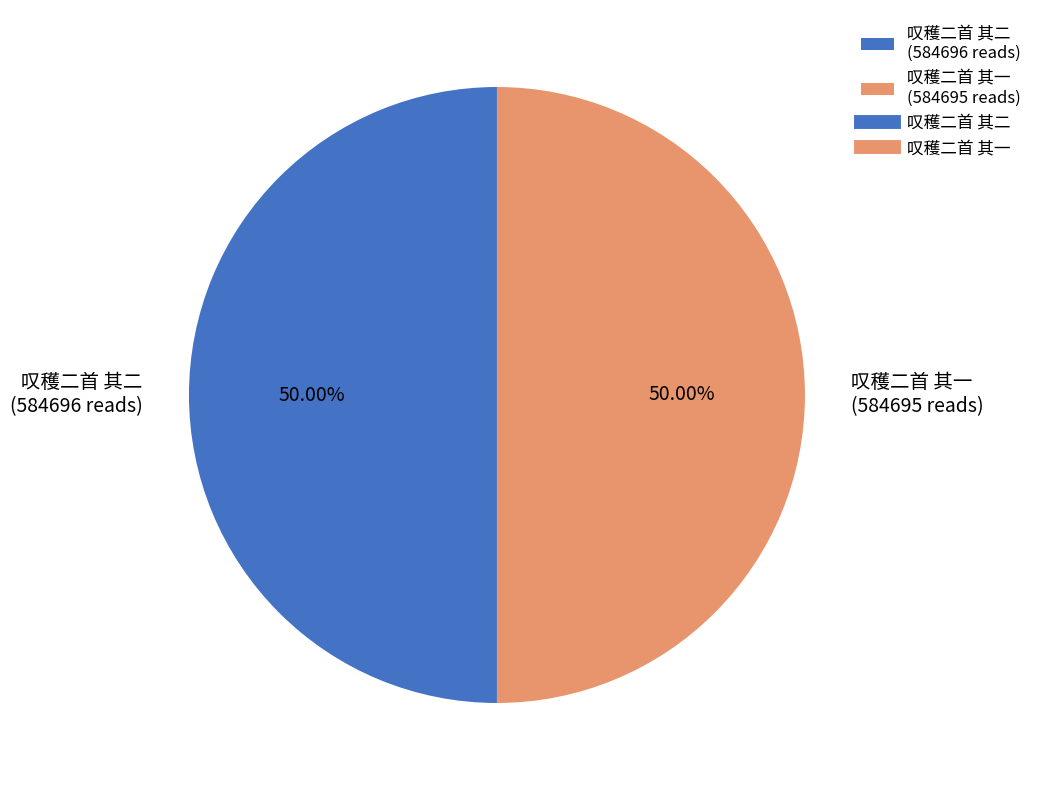

To the nearest percent, what percentage of the pie is 叹穫二首 其二?

50%